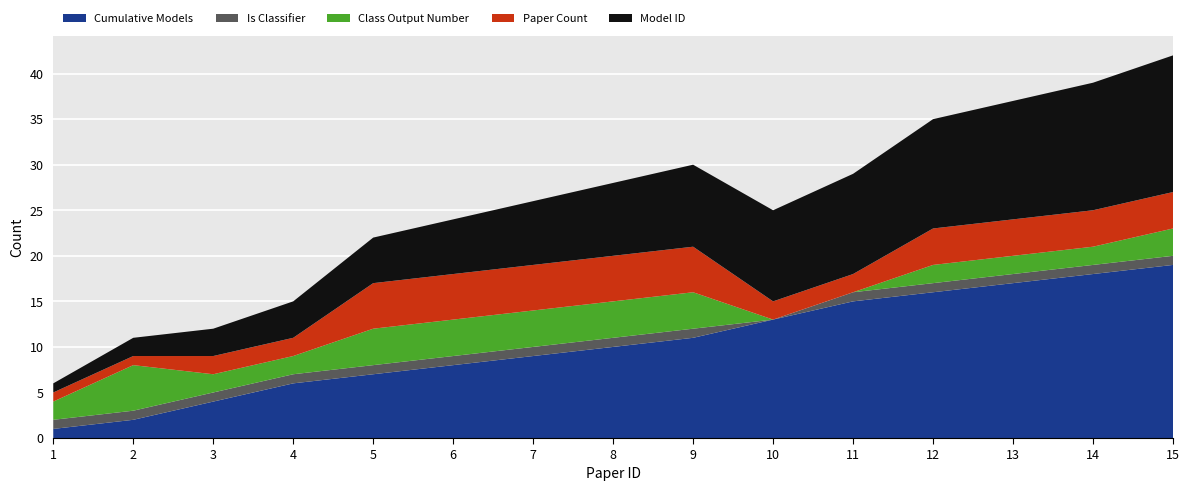

Reading right to left, transcribe all the data shown in this chart.

model_id: 15=15	14=14	13=13	12=12	11=11	10=10	9=9	8=8	7=7	6=6	5=5	4=4	3=3	2=2	1=1
class_model_output_number: 15=3	14=2	13=2	12=2	11=0	10=0	9=4	8=4	7=4	6=4	5=4	4=2	3=2	2=5	1=2
paper_id_count: 15=4	14=4	13=4	12=4	11=2	10=2	9=5	8=5	7=5	6=5	5=5	4=2	3=2	2=1	1=1
cumulative_models: 15=19	14=18	13=17	12=16	11=15	10=13	9=11	8=10	7=9	6=8	5=7	4=6	3=4	2=2	1=1
is_classifier_count: 15=1	14=1	13=1	12=1	11=1	10=0	9=1	8=1	7=1	6=1	5=1	4=1	3=1	2=1	1=1